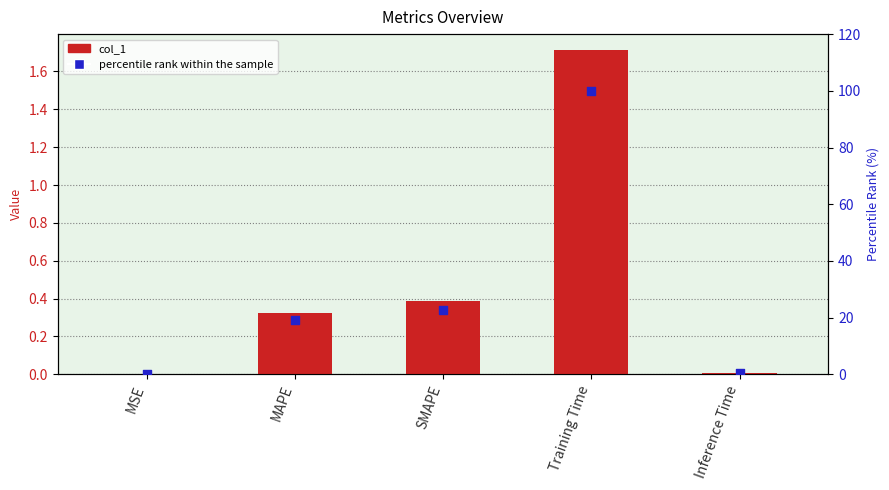

What are all the series names shown in the legend?

col_1, percentile rank within the sample